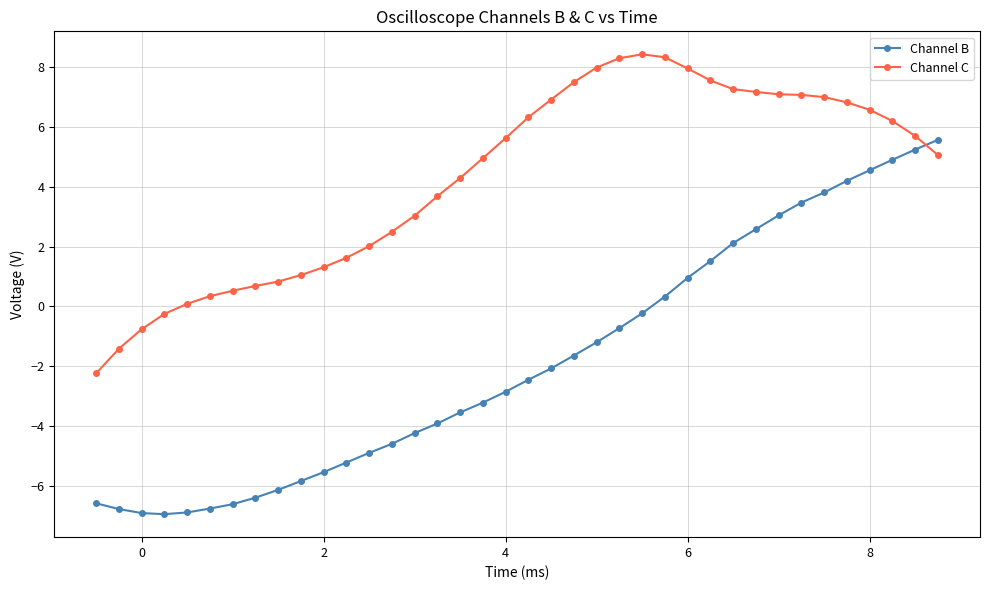

What are all the series names shown in the legend?

Channel B, Channel C